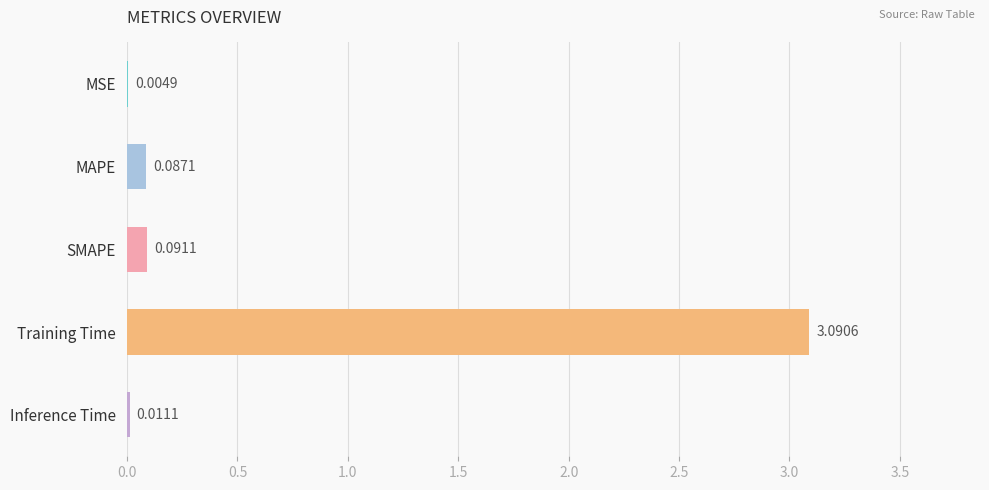

Which category has the highest value across all series?

Training Time